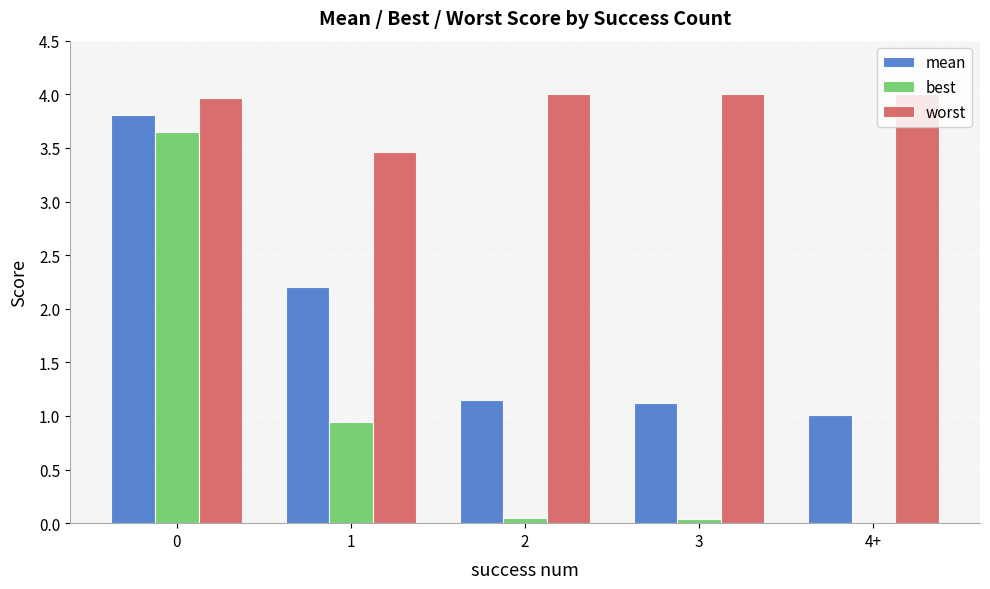

Is the value of best at 1 greater than the value of mean at 4+?

No